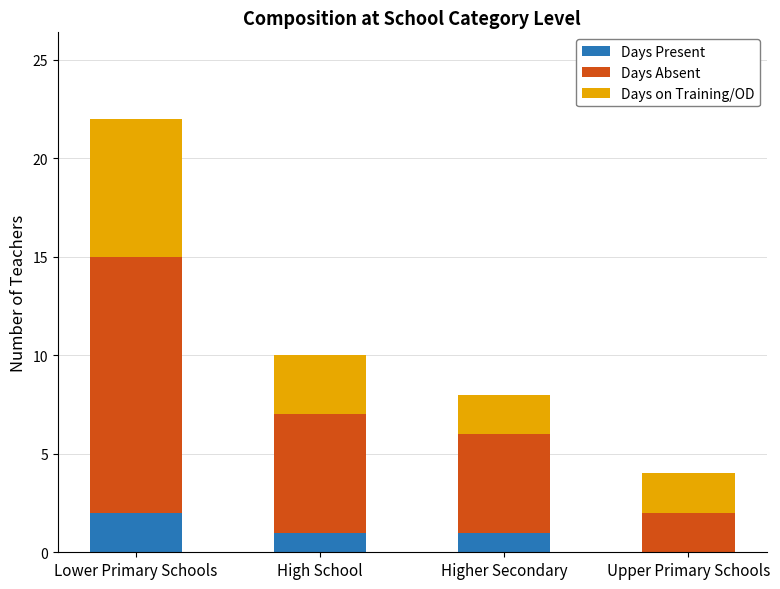

What is the total value across all series at Upper Primary Schools?

4